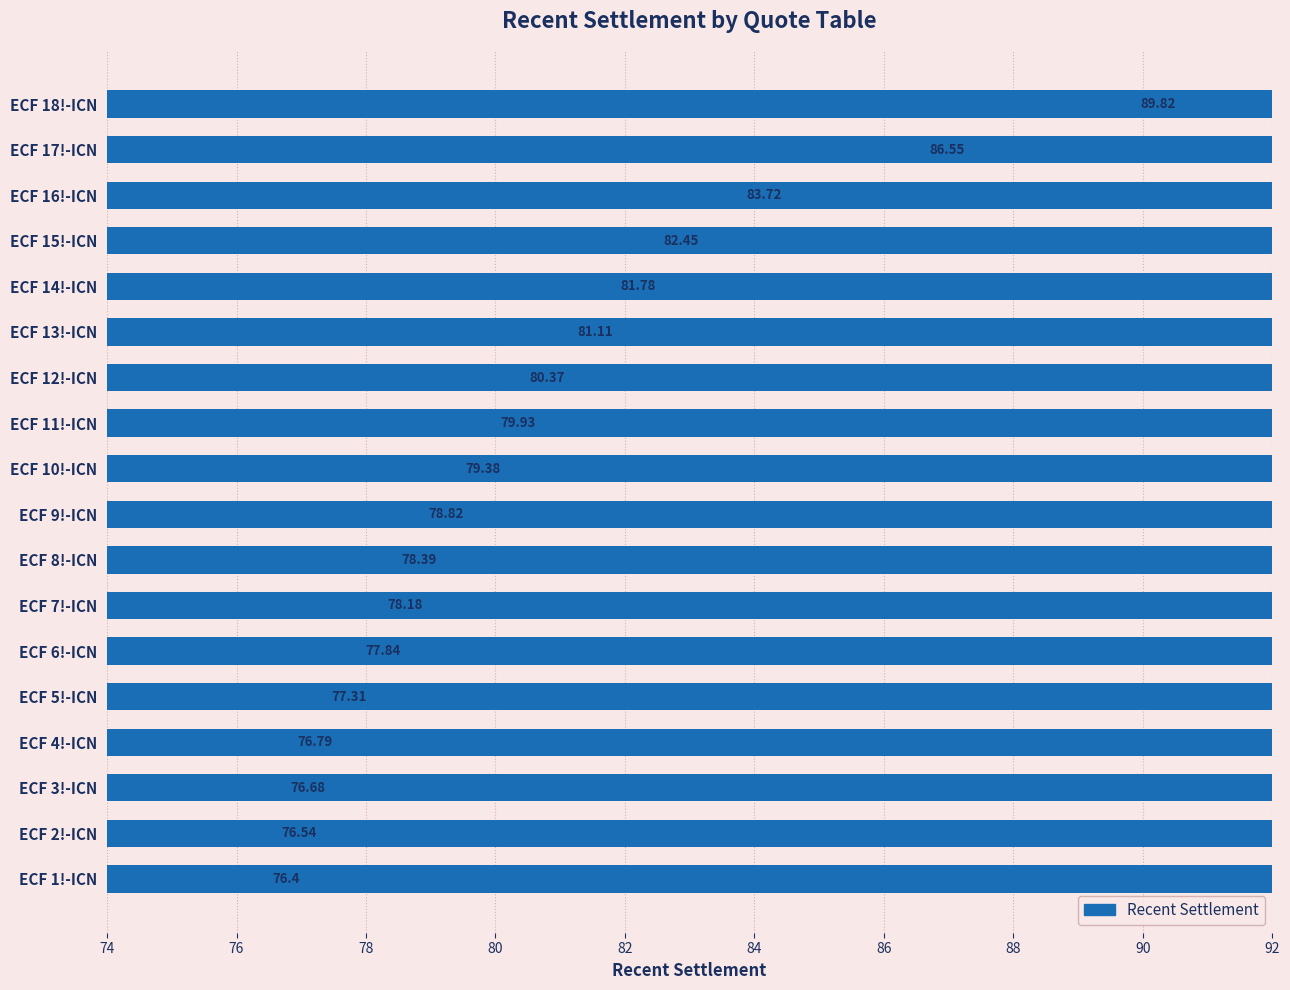

What position from the right is ECF 11!-ICN?

8